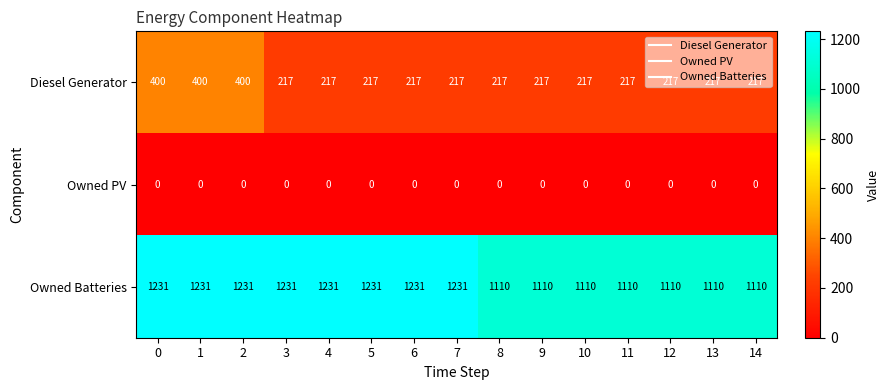

Which series has the widest spread of values?

Diesel Generator